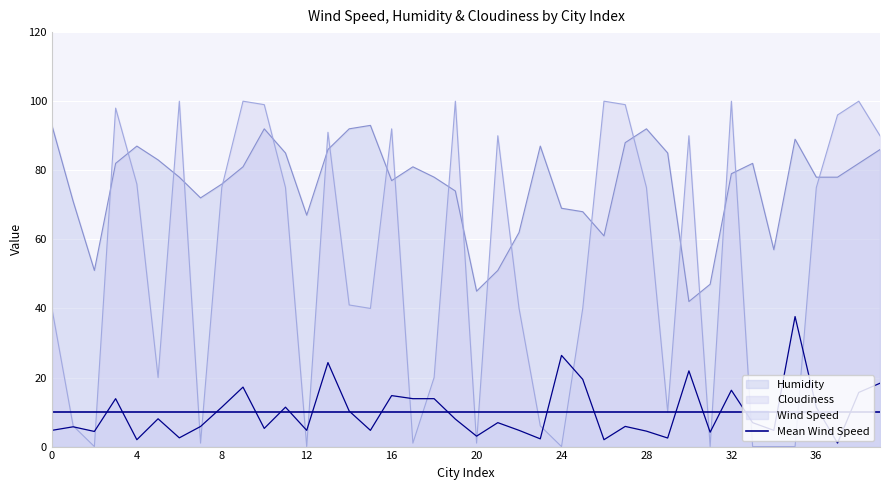

At which category is the sum across all series the highest?

13